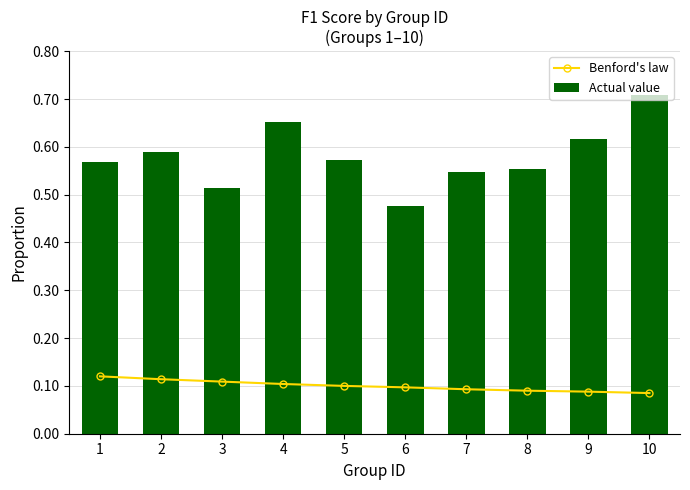

Is the value of Actual value at 4 greater than the value of Benford's law at 8?

Yes